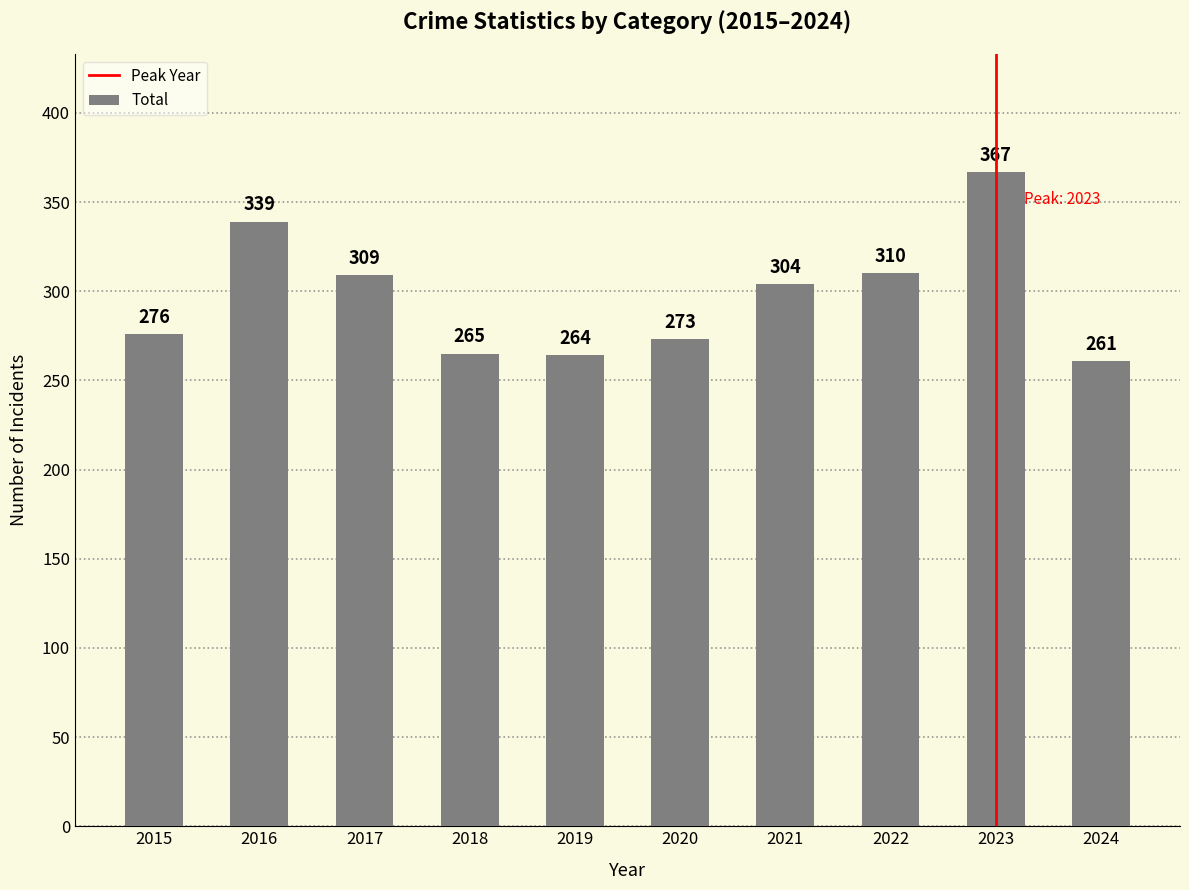

List the labels in order of value, smallest first.

2024, 2019, 2018, 2020, 2015, 2021, 2017, 2022, 2016, 2023